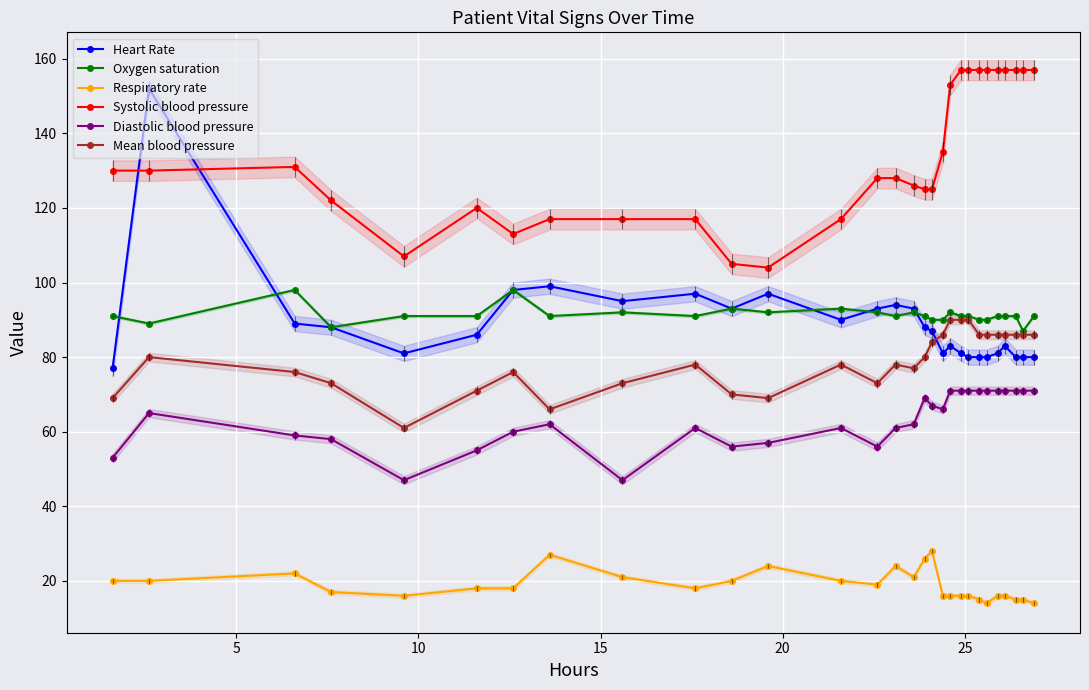

How many series are shown in this chart?

6